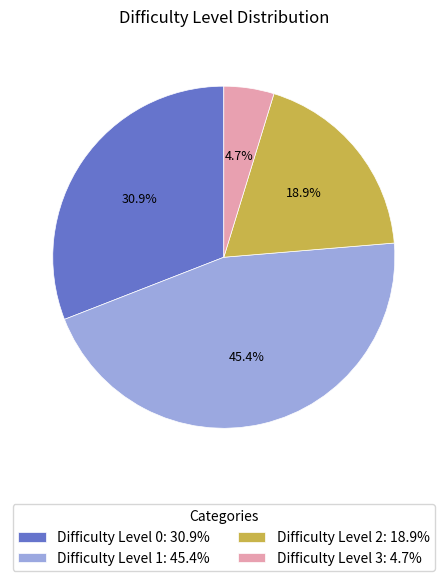

Rank the categories by value from lowest to highest.

Difficulty Level 3: 4.7%, Difficulty Level 2: 18.9%, Difficulty Level 0: 30.9%, Difficulty Level 1: 45.4%